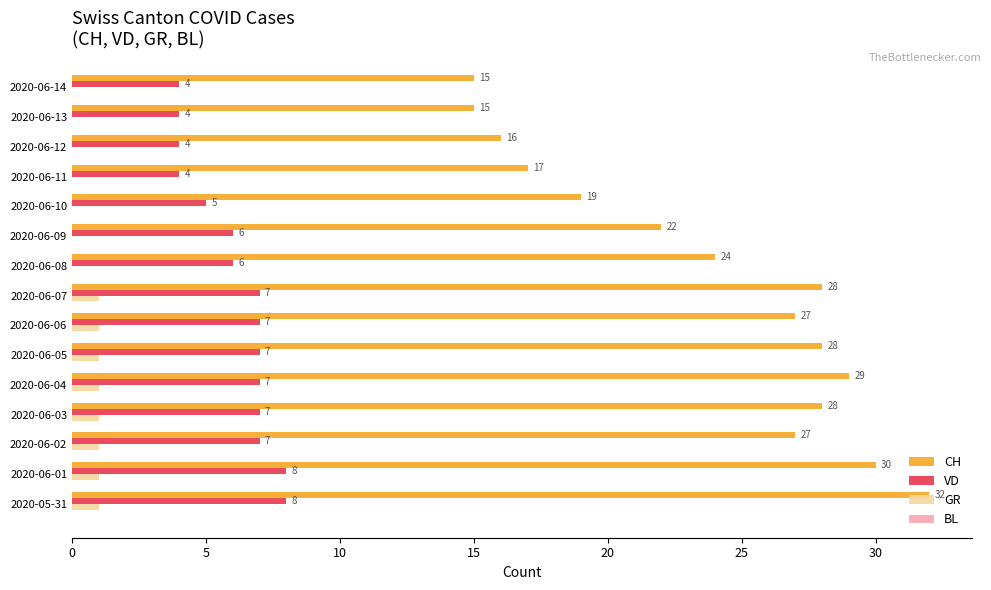

What is the sum of the CH values at 2020-06-13 and 2020-06-09?

37